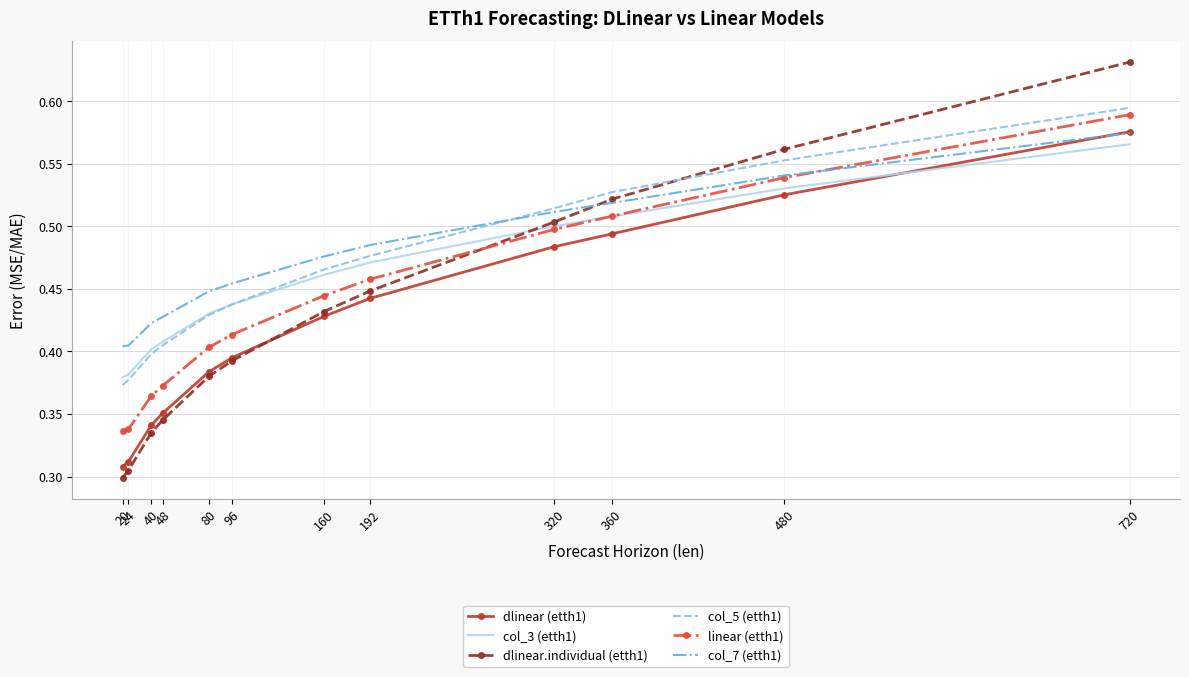

How many times do dlinear (etth1) and col_7 (etth1) cross each other?

1